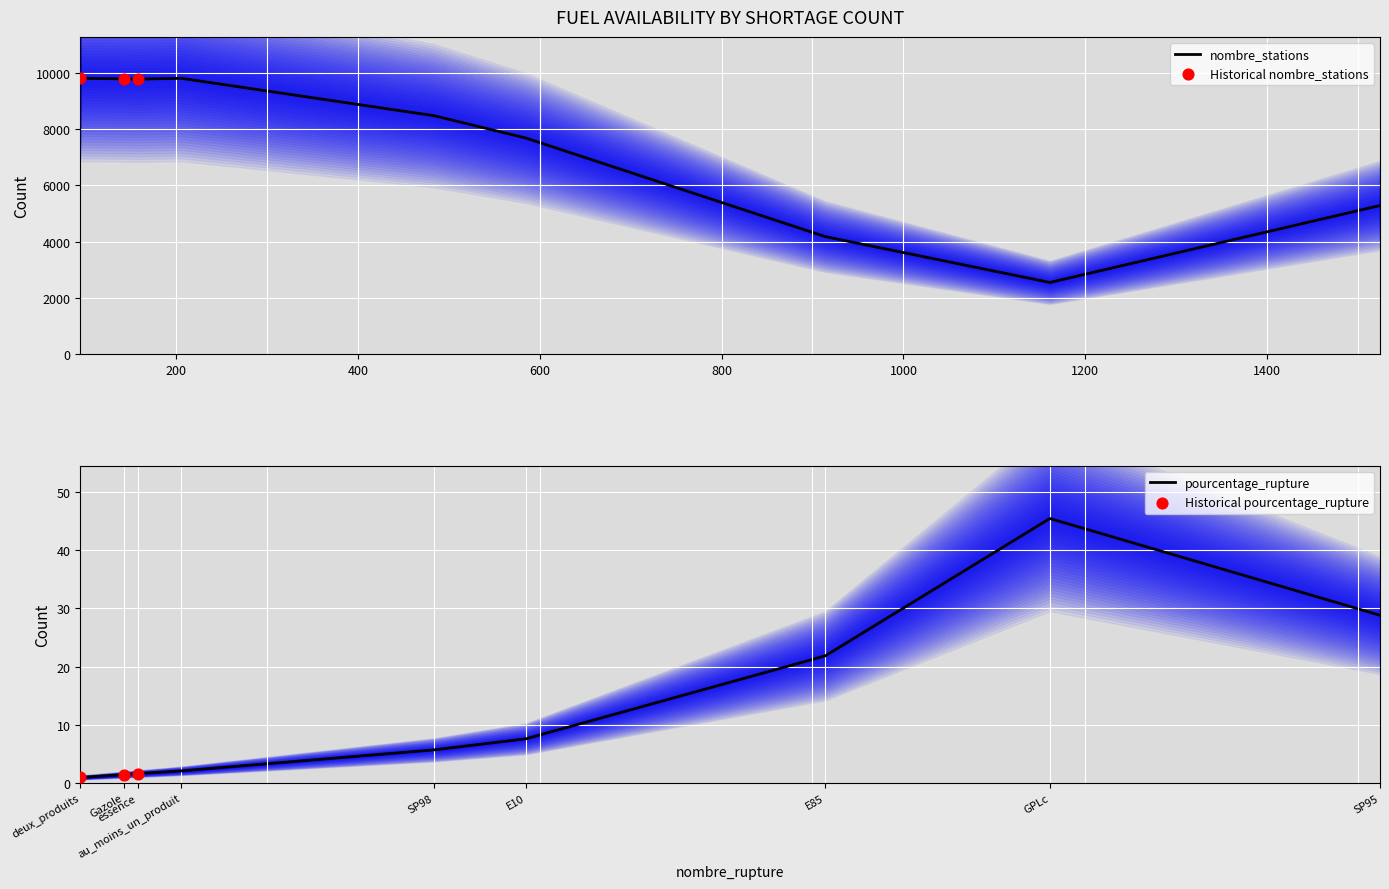

Which series has the largest Y range (max minus min)?

nombre_stations